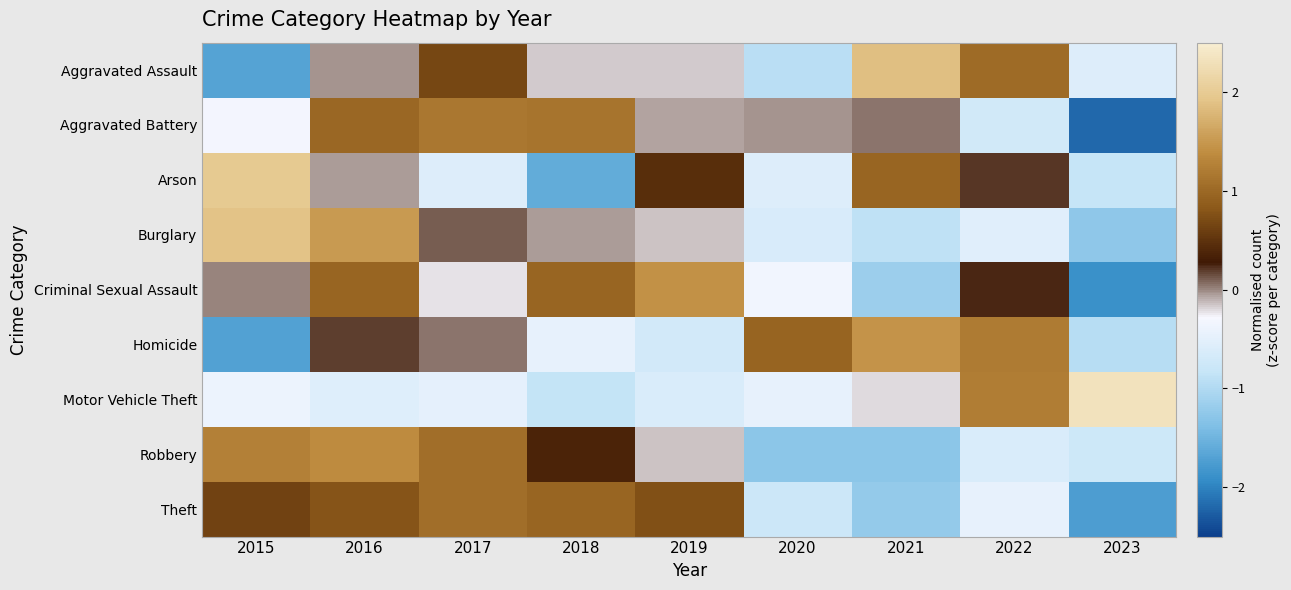

Count the number of categories in the chart.

9